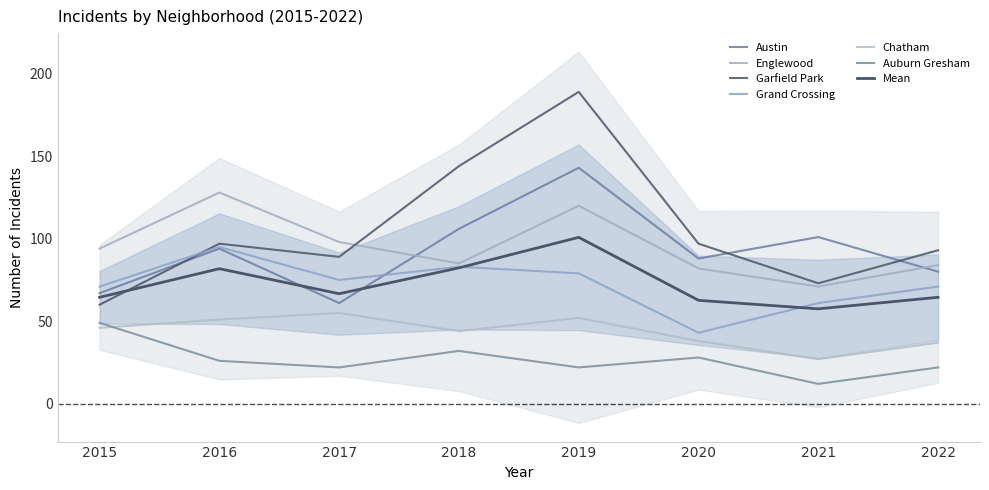

What is the total value across all series at 2020?

376